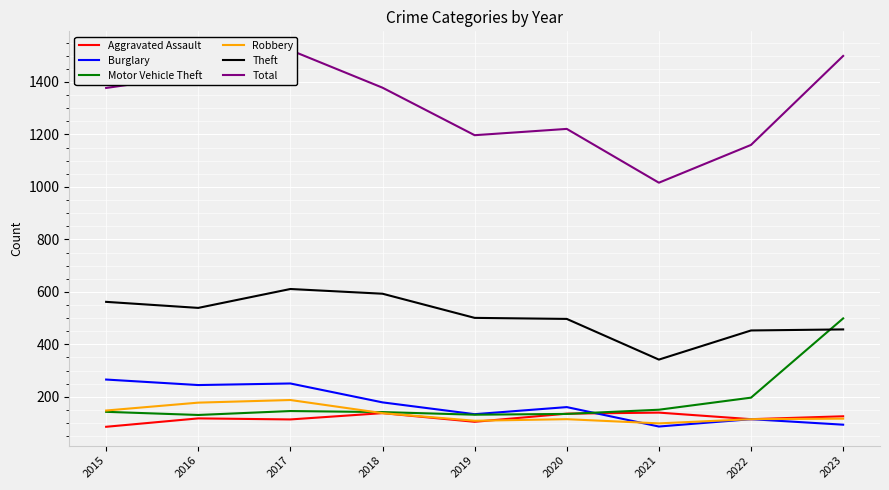

True or false: Theft and Aggravated Assault intersect in this chart.

False